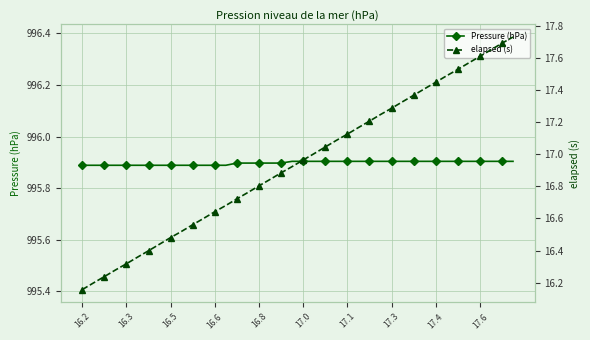

The Pressure (hPa) series shows 484.6 at 16.3. True or false?

False